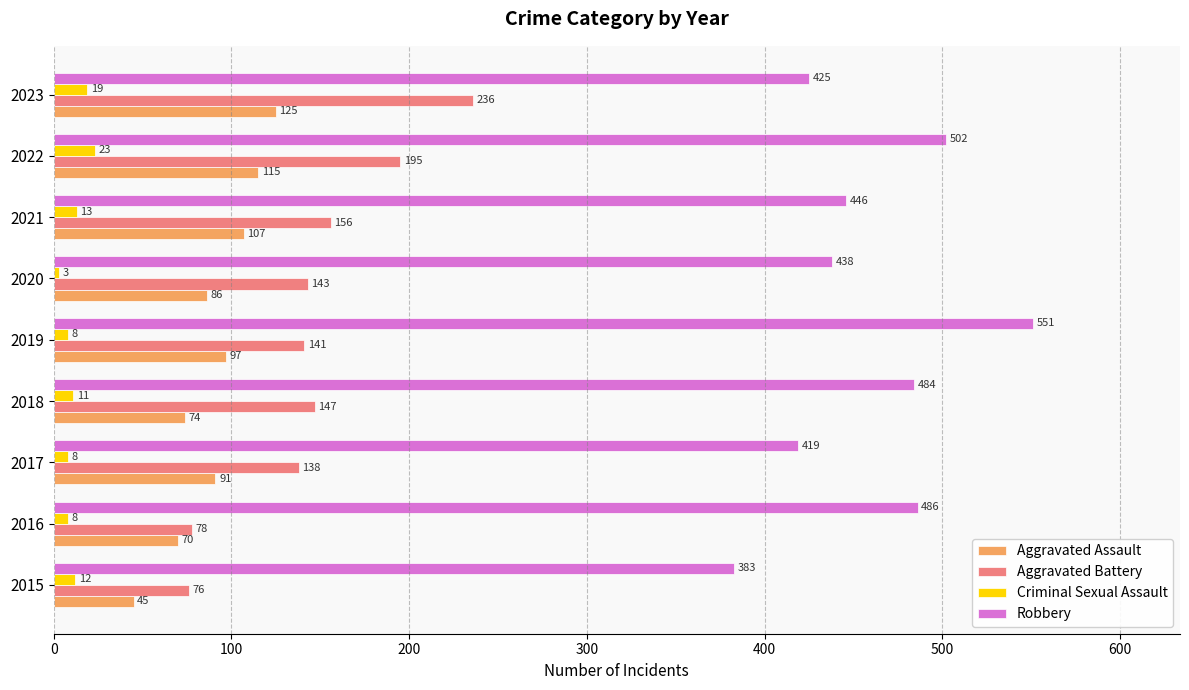

Which series has the largest total across all categories?

Robbery